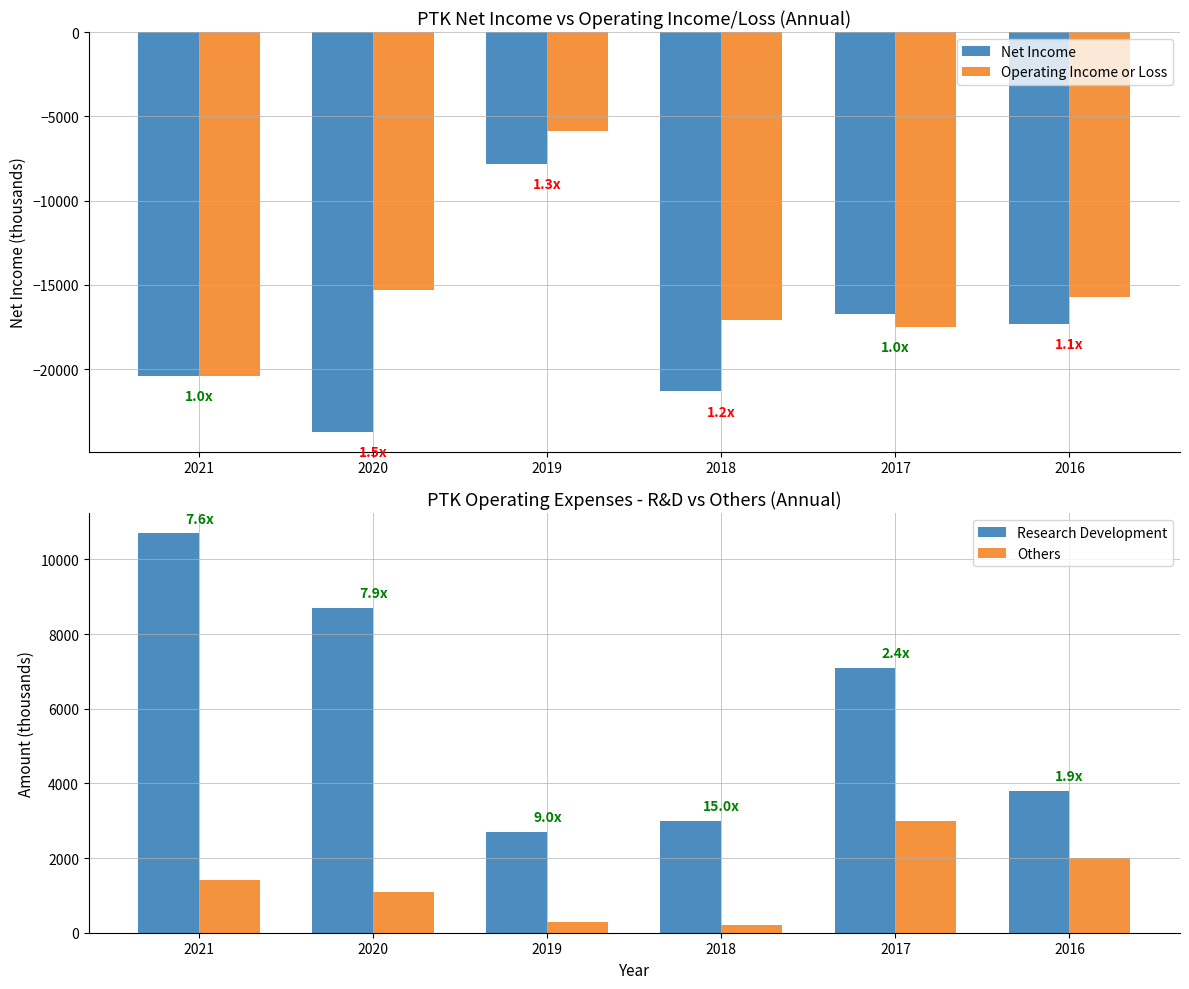

Which series has the widest spread of values?

Net Income